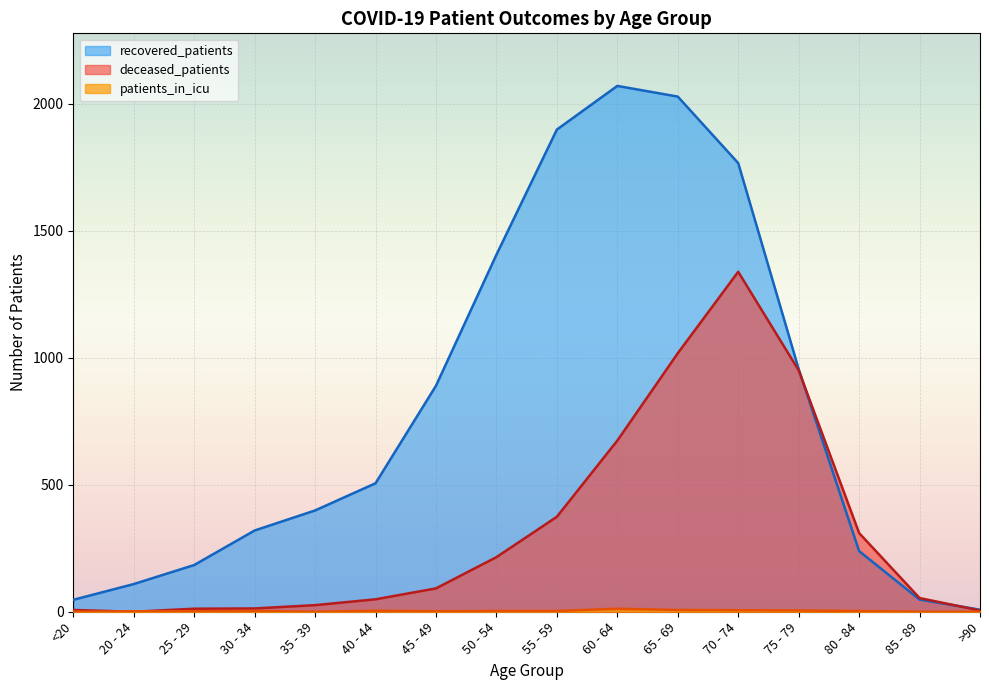

The value of deceased_patients at 70 - 74 is 1339. True or false?

True